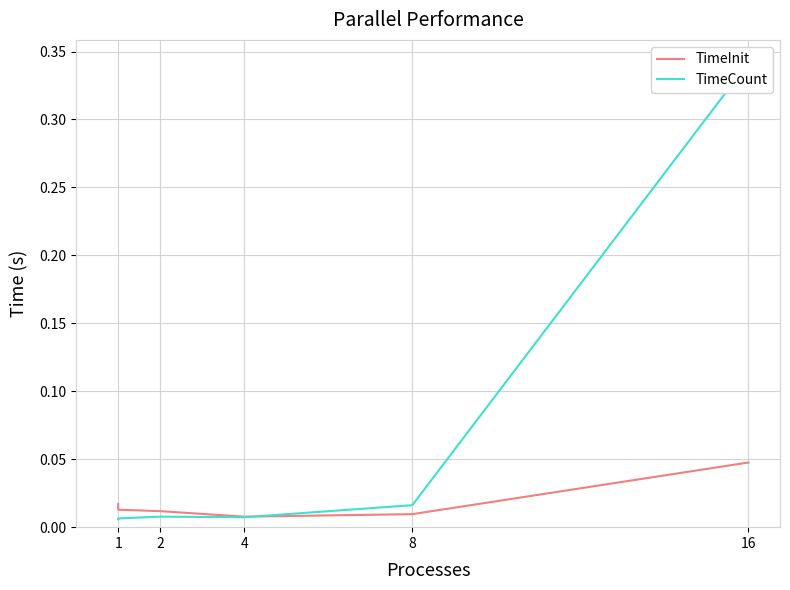

Which series has the largest total across all categories?

TimeCount